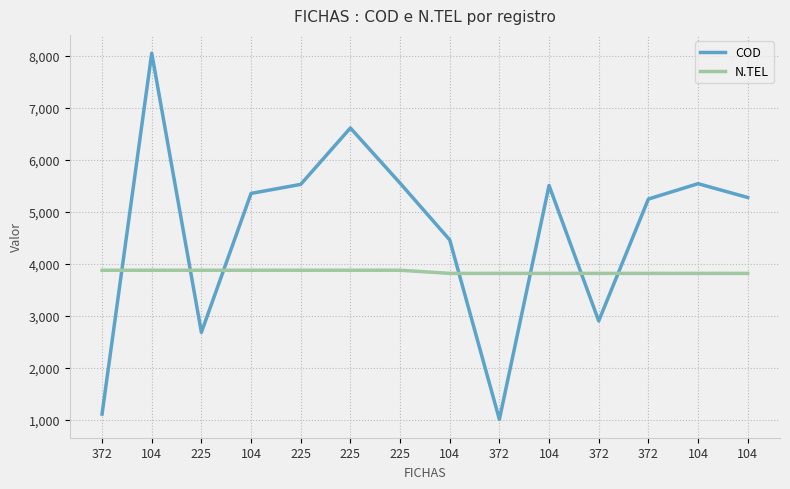

What is the label of the 6th point from the right?

372